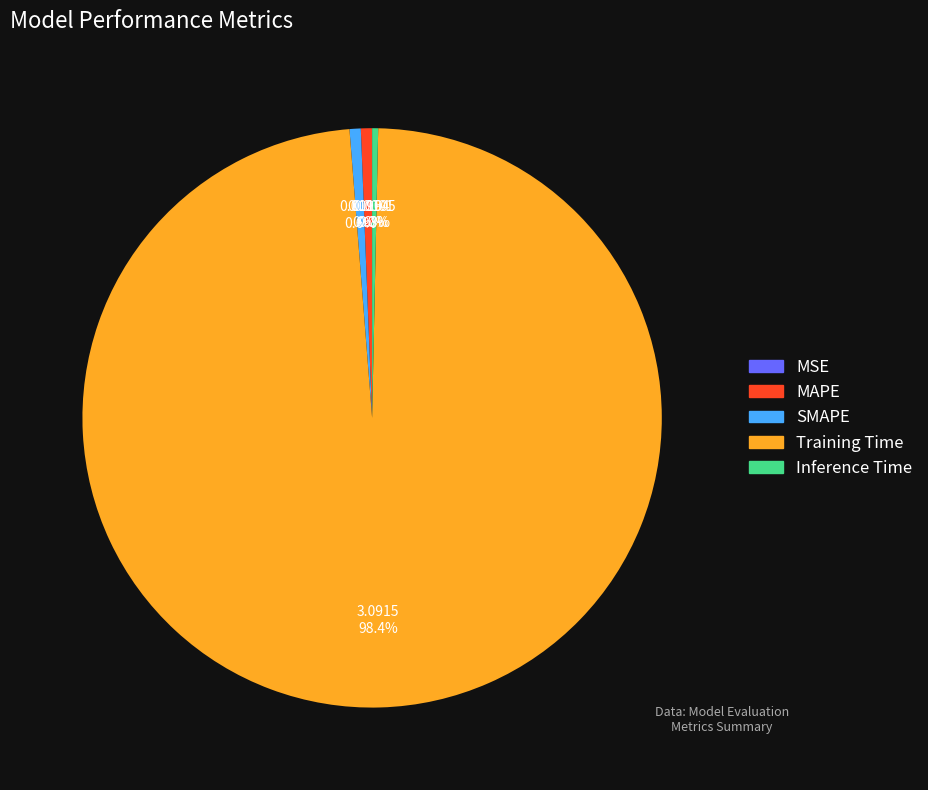

Between Training Time and SMAPE, which is larger?

Training Time